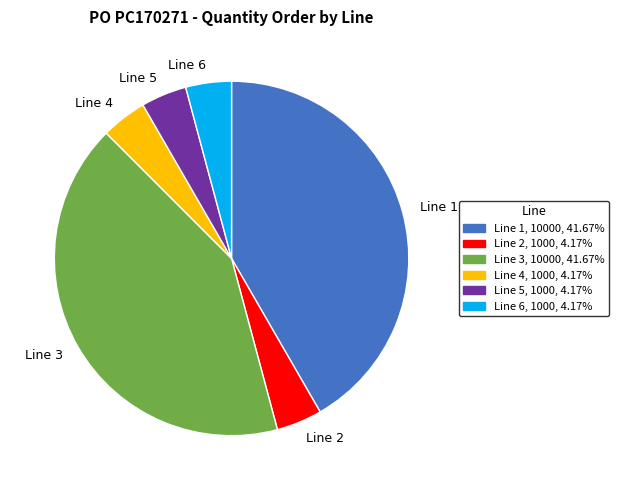

Approximately how many times larger is the value at Line 1 compared to Line 3?

1.0